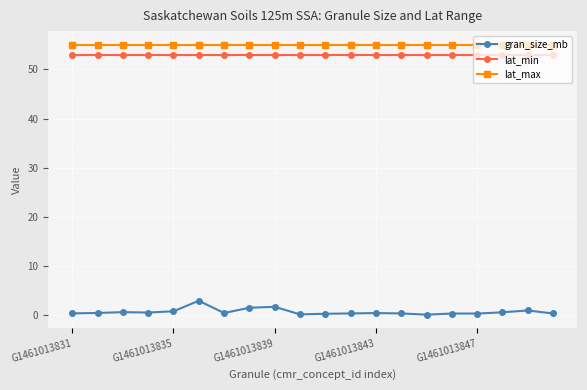

What is the sum of all gran_size_mb values?

12.7